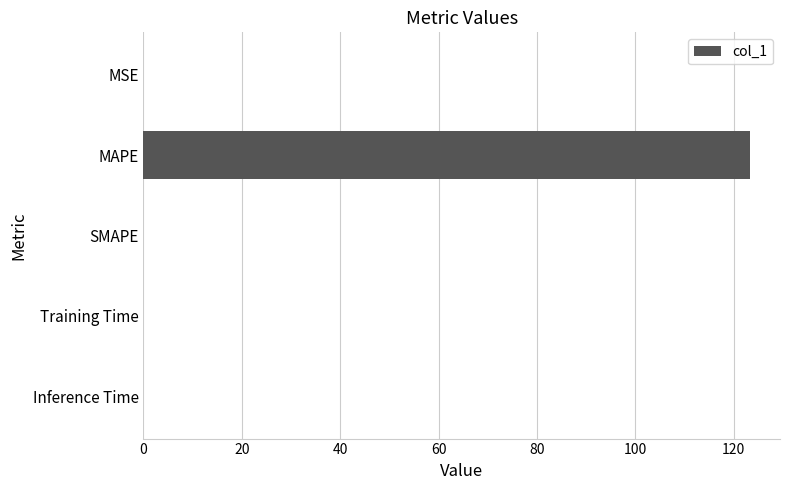

How many categories are shown in the chart?

5